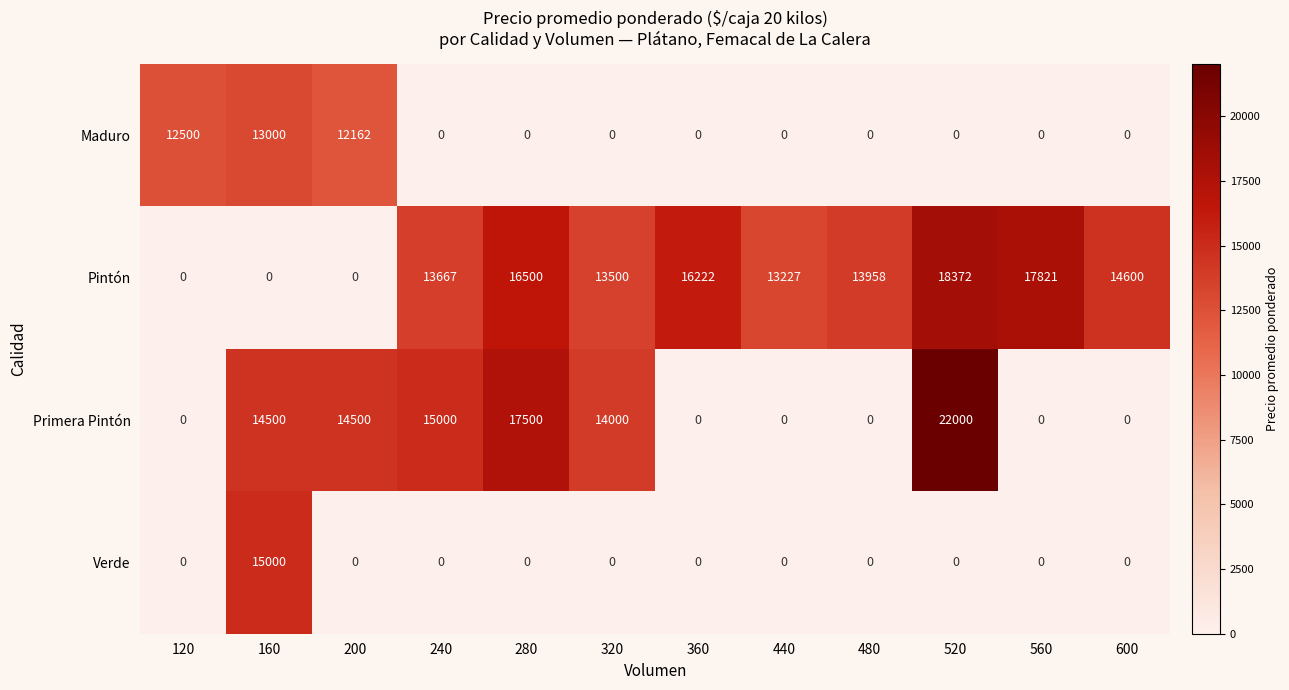

True or false: Maduro has a value of -3977 at 600.

False